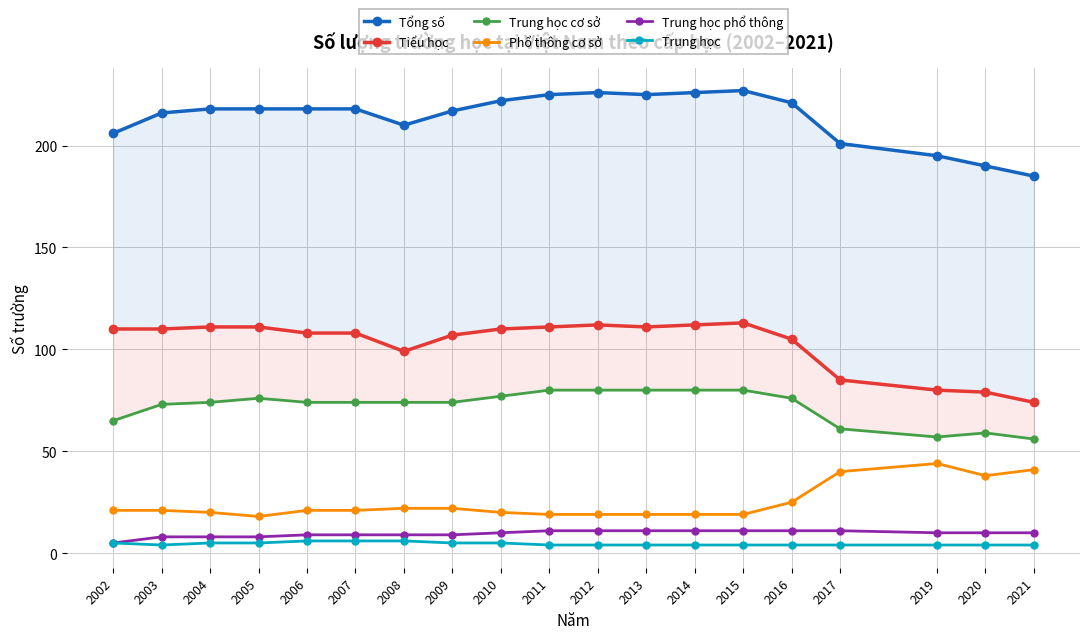

At how many categories does at least one series exceed 64?

19